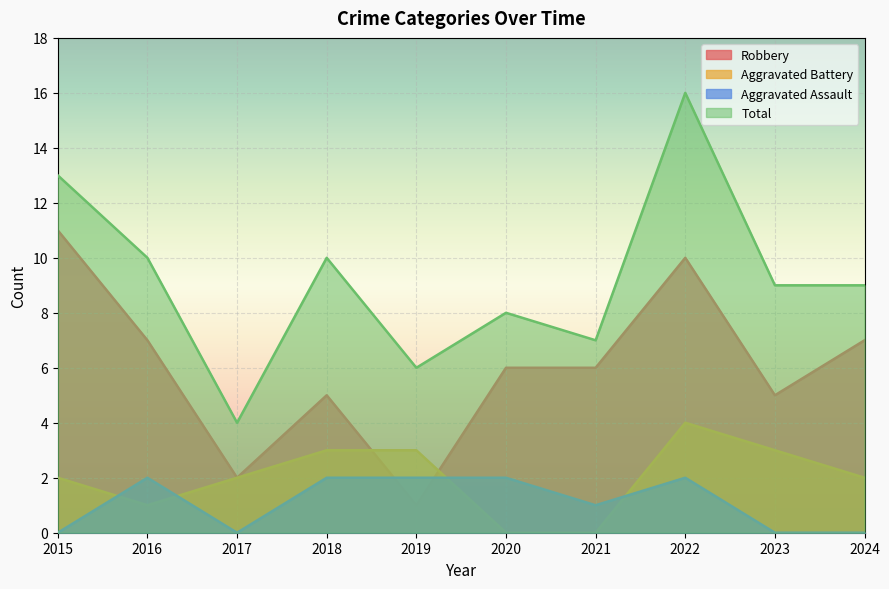

Count the number of data series in this chart.

4